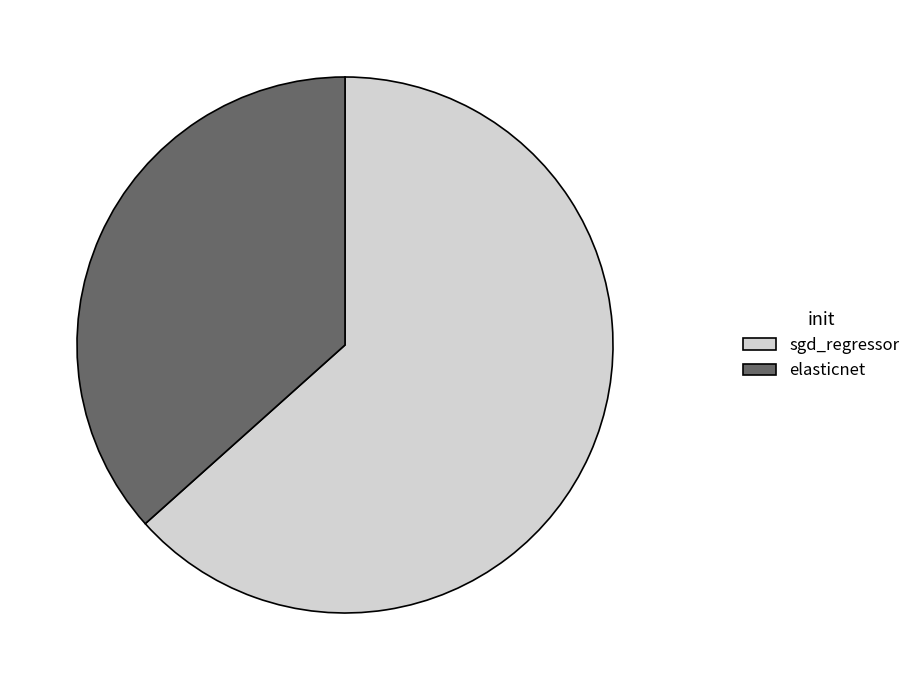

Combined, do elasticnet and sgd_regressor account for over 50%?

Yes